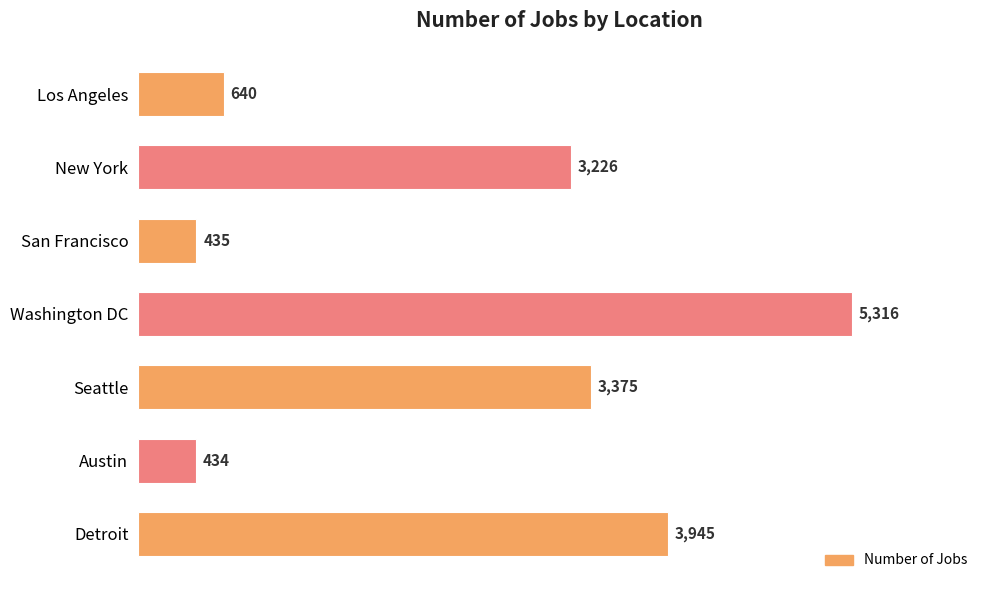

Rank the categories by value from highest to lowest.

Washington DC, Detroit, Seattle, New York, Los Angeles, San Francisco, Austin